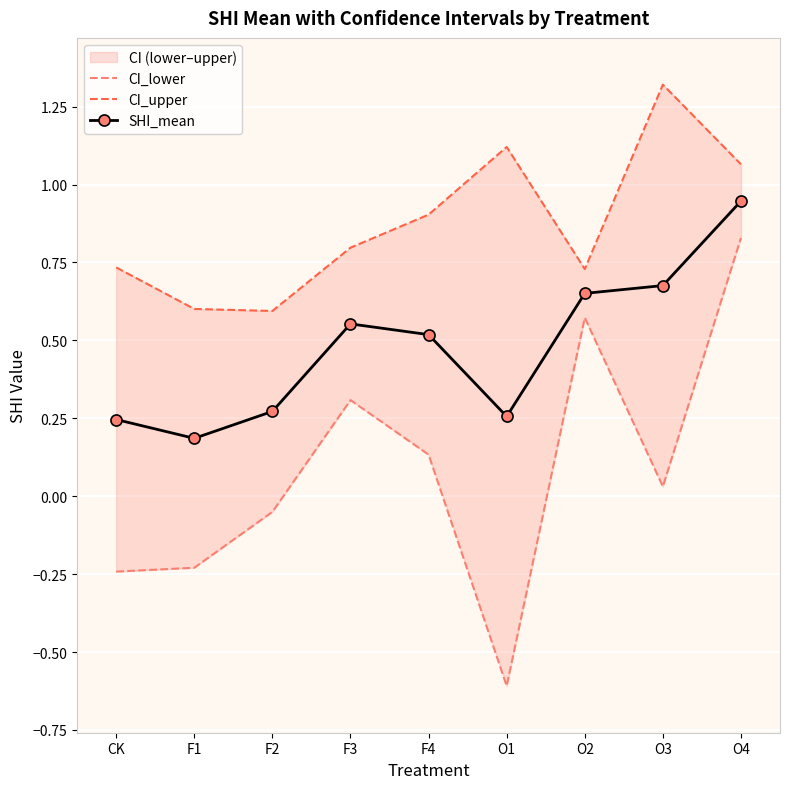

True or false: CI_upper and CI_lower intersect in this chart.

False